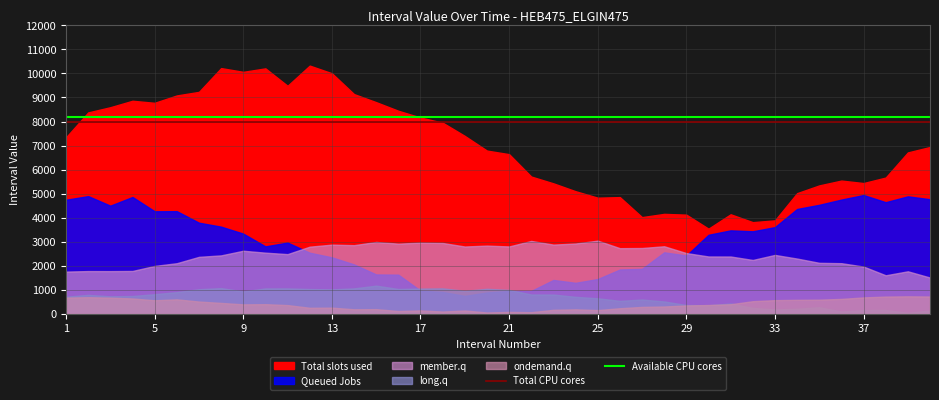

What is the minimum value for Available CPU cores?

8192